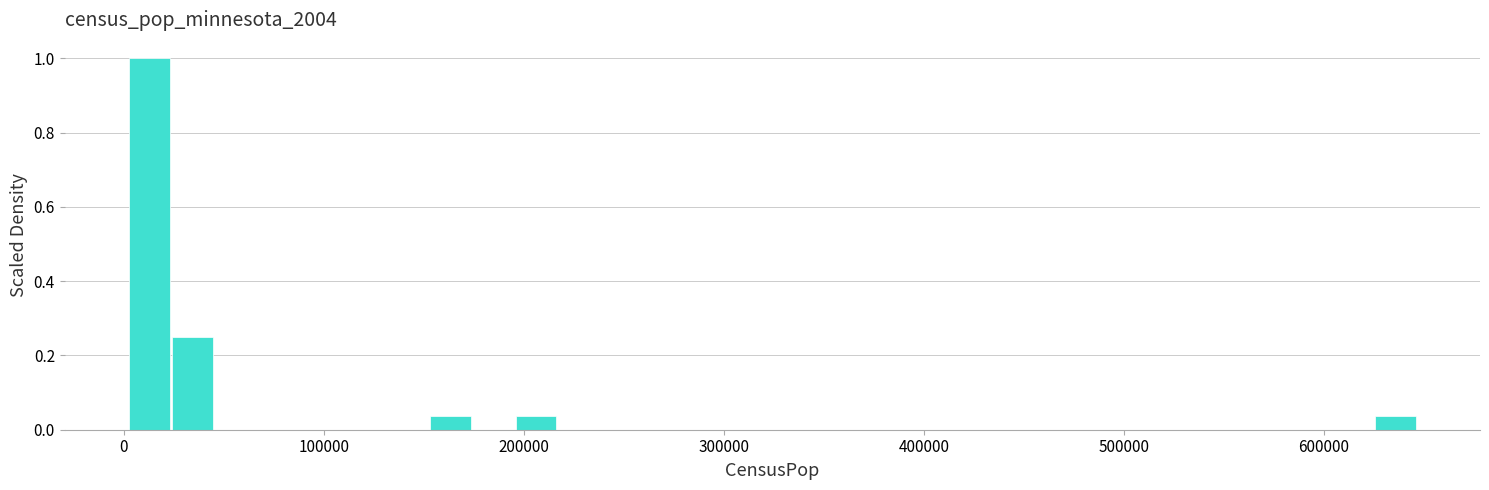

Around what value on the x-axis is the tallest bar? Give the approximate position of its centre, as read against the axis.

10000